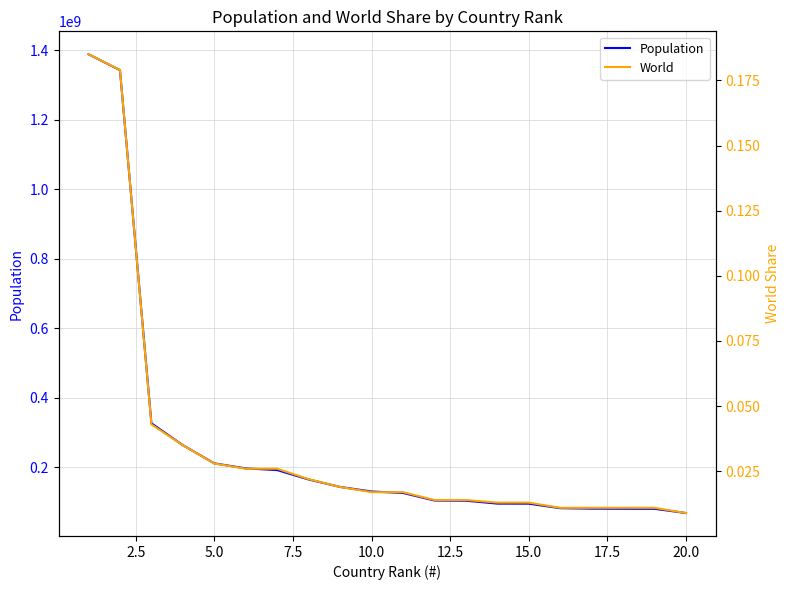

What is the highest value of the Population series?

1388232693